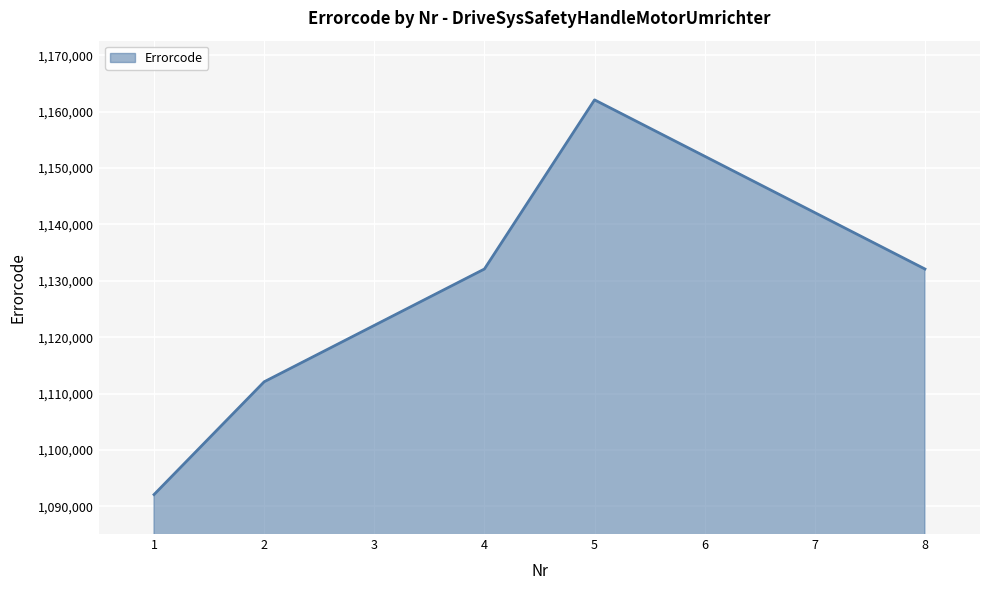

At which category does the data reach its first local peak?

5